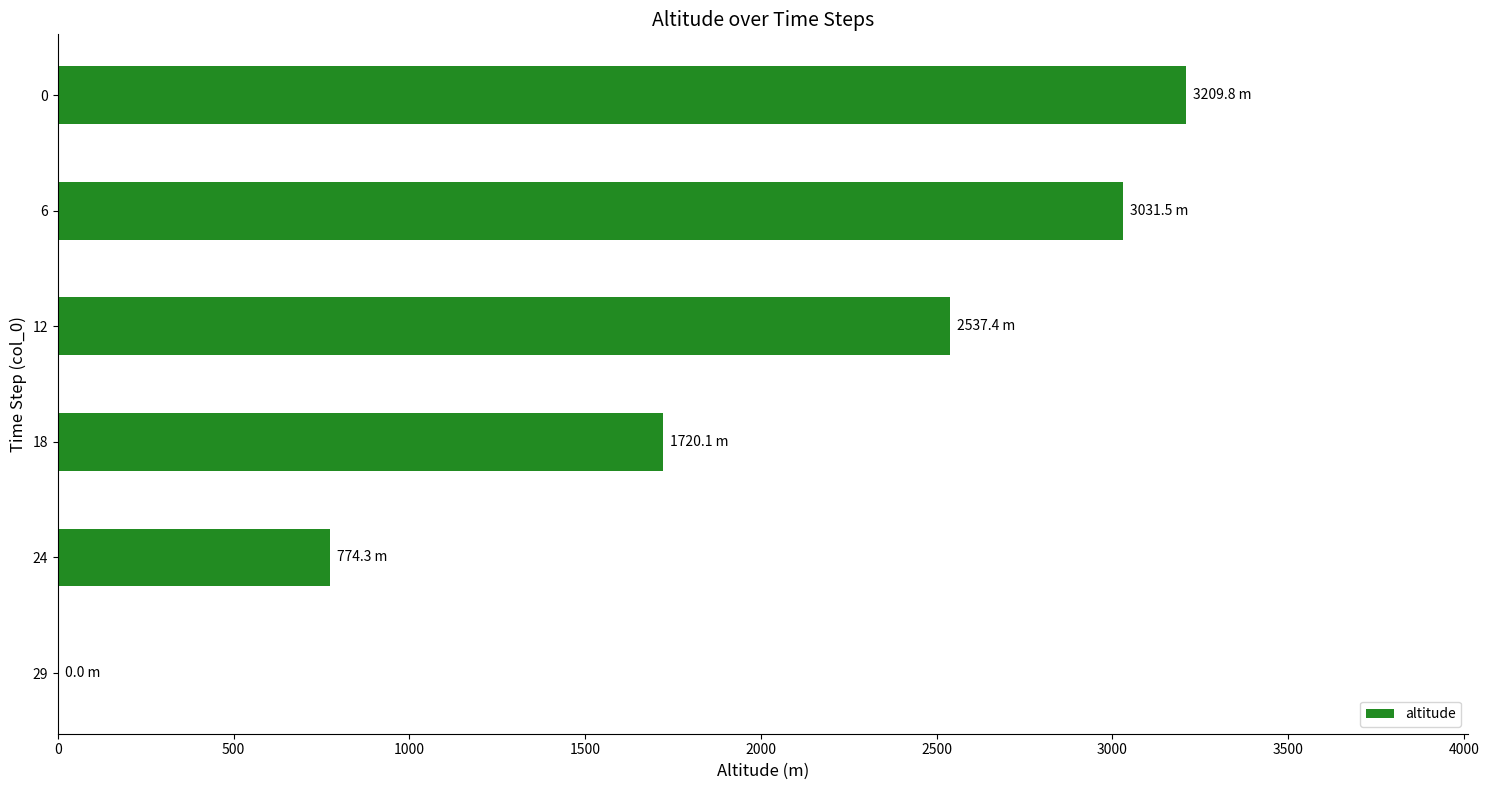

Is it true that the value at 6 is 1233.9?

False